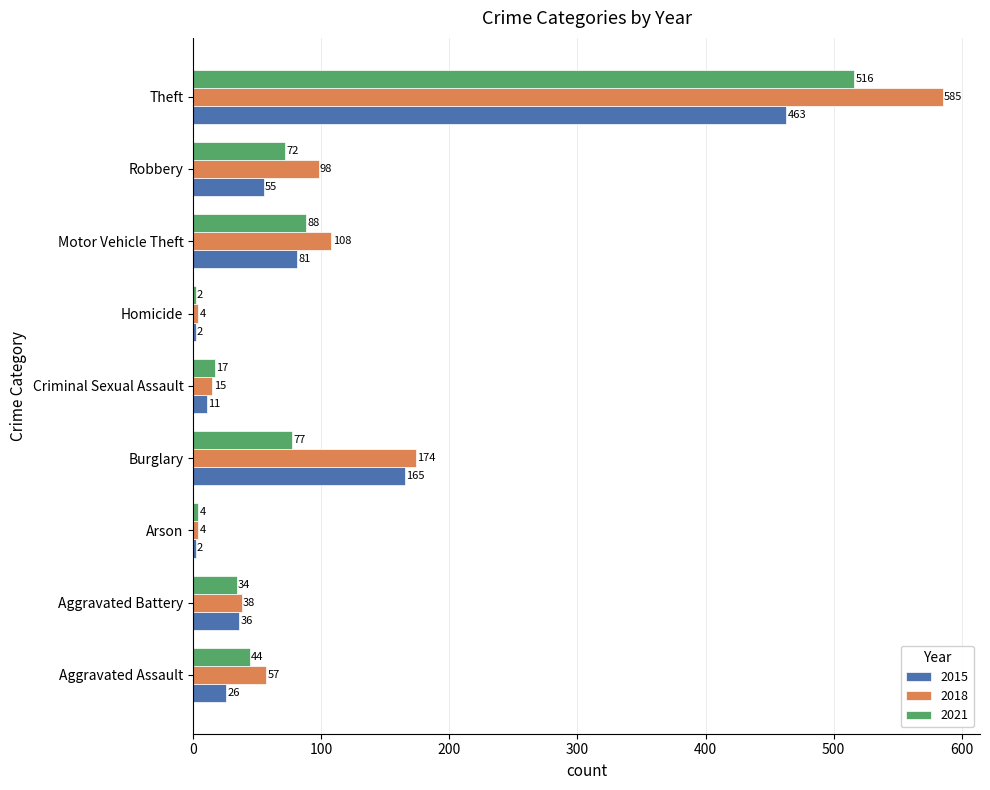

What is the approximate value of 2021 at Robbery?

72